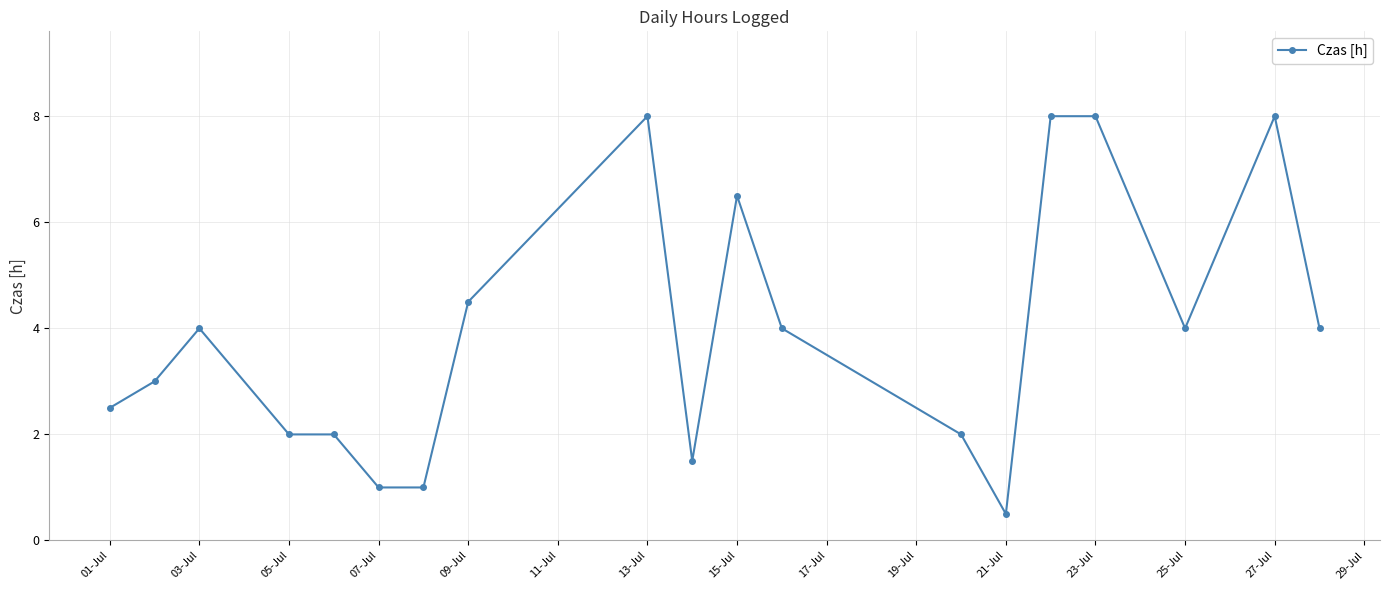

What is the value of the 18th point from the left?

8.0